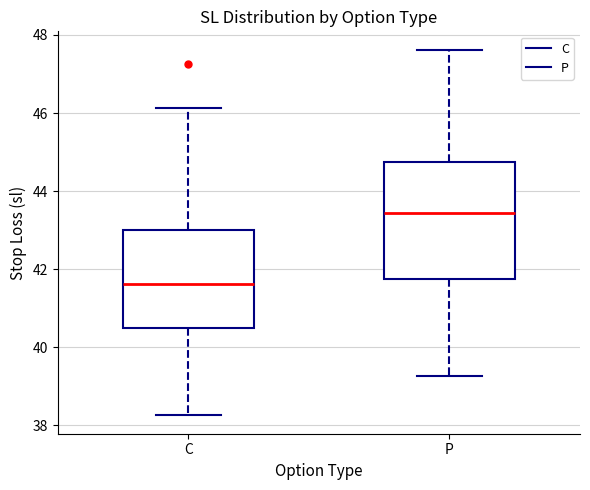

Where does the lower whisker of the box for C end on the y-axis? The values are not printed on the chart, so give them approximately, as read against the axis.

38.2